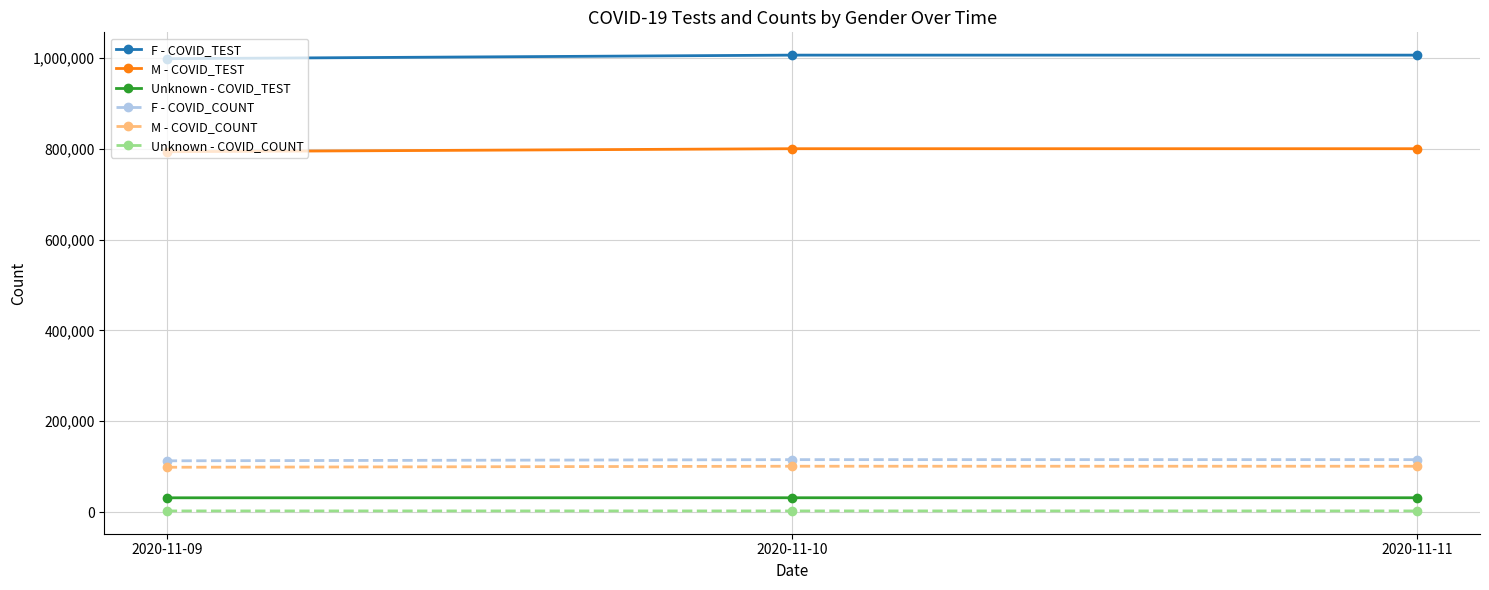

What is the smallest value displayed?

2677